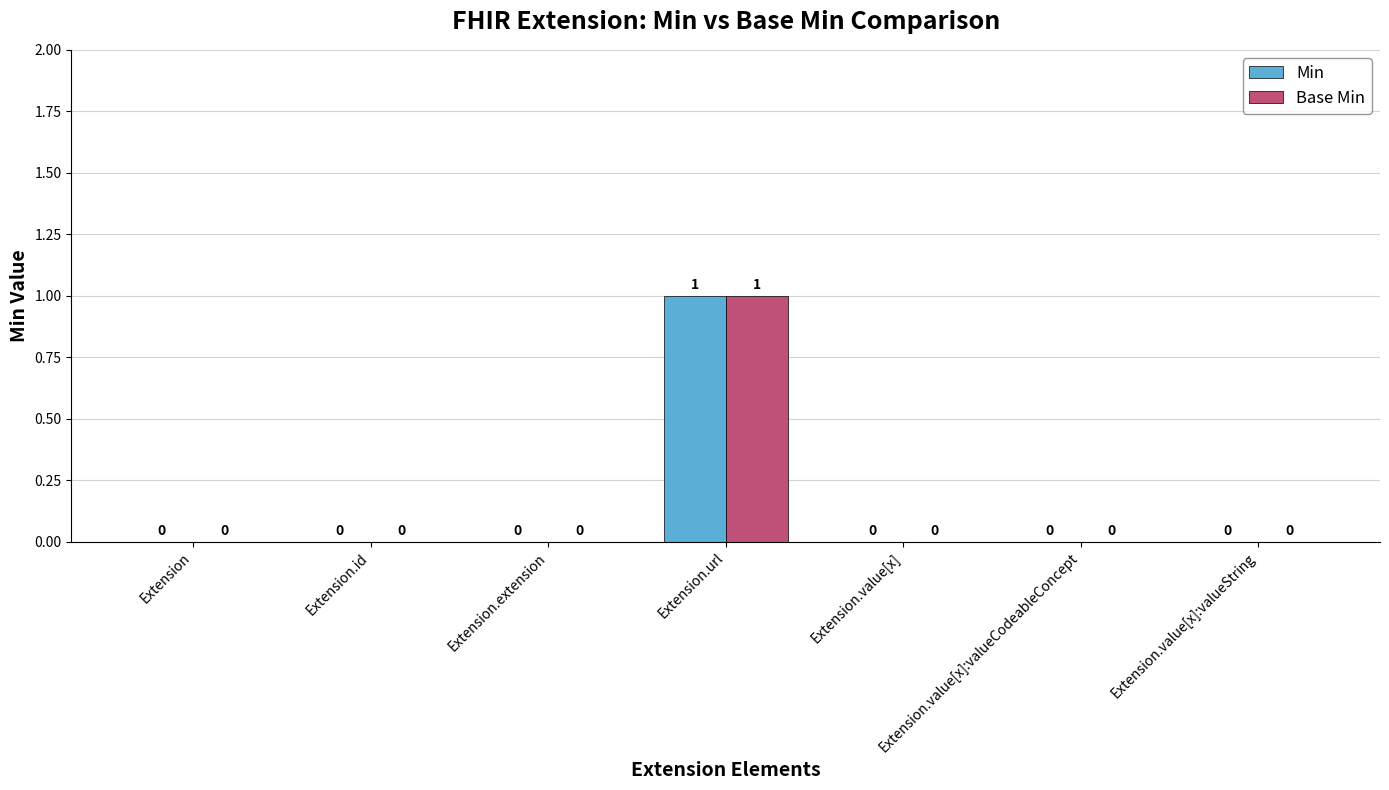

At which label does Min reach its peak?

Extension.url